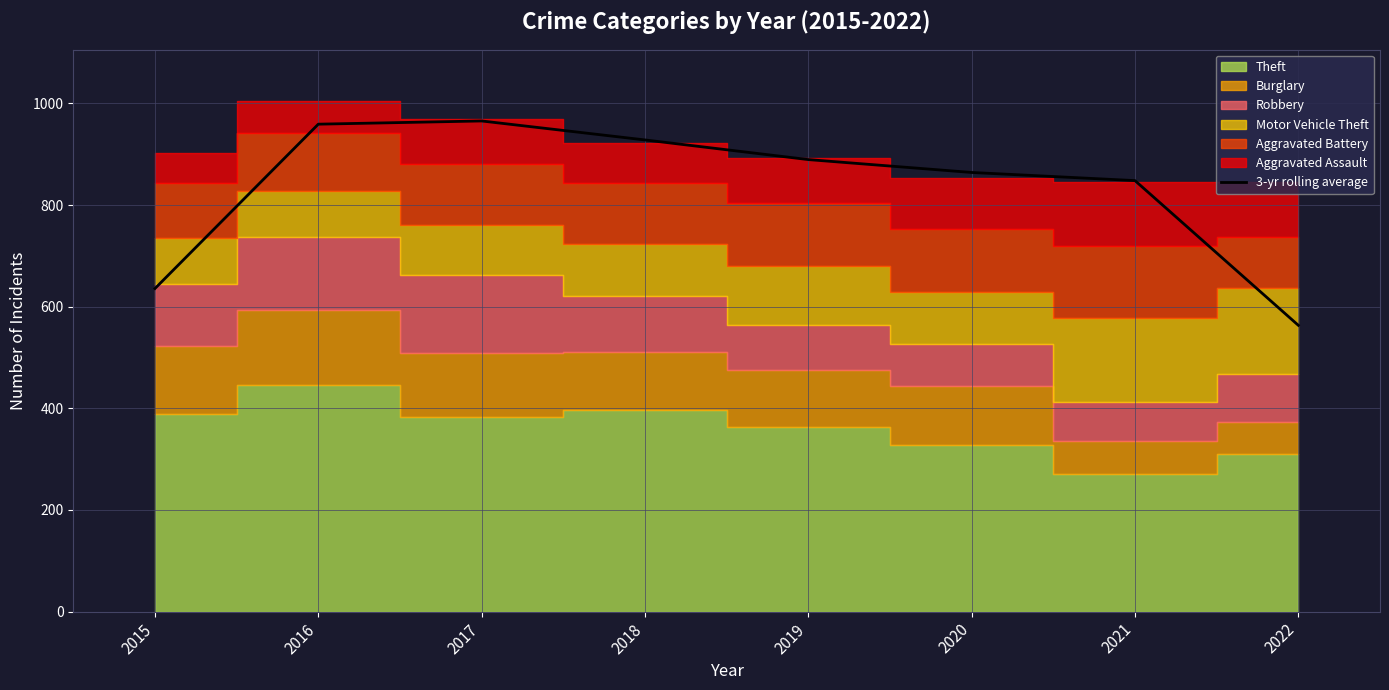

At which label is the value closest to 764?

2021